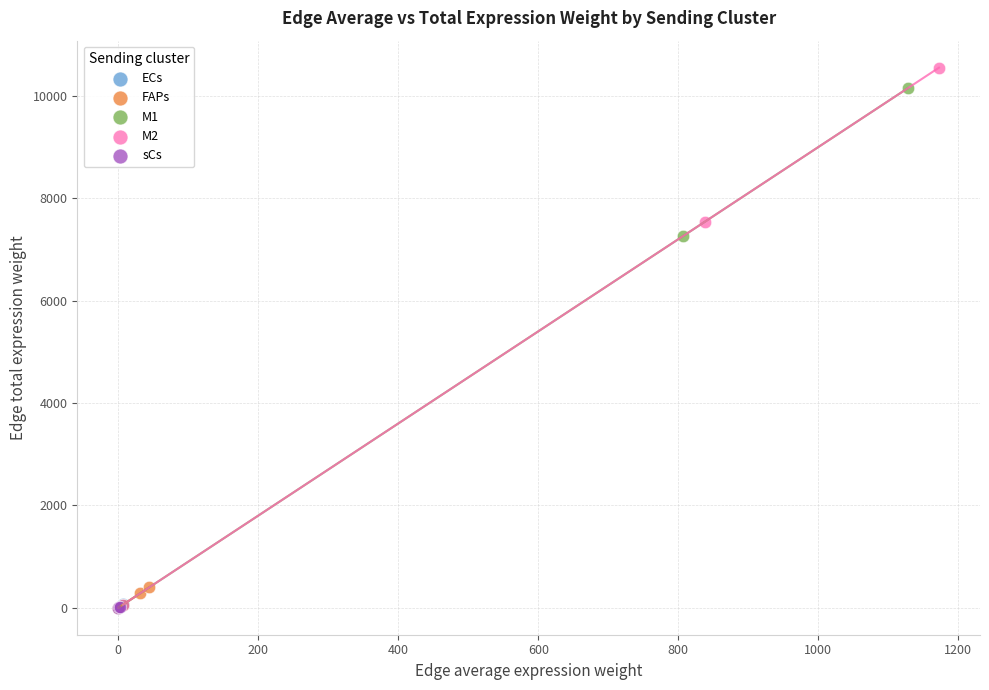

Which series contains the highest Y value?

M2